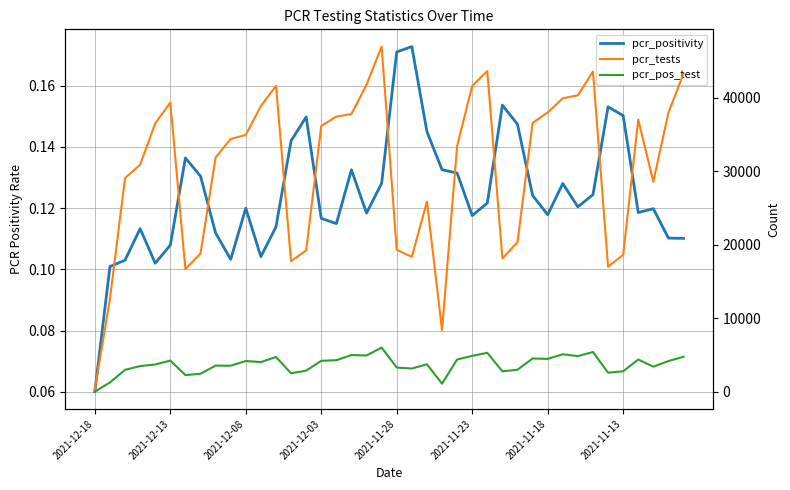

What is the value of the pcr_positivity point at the 3rd from the left?

0.1